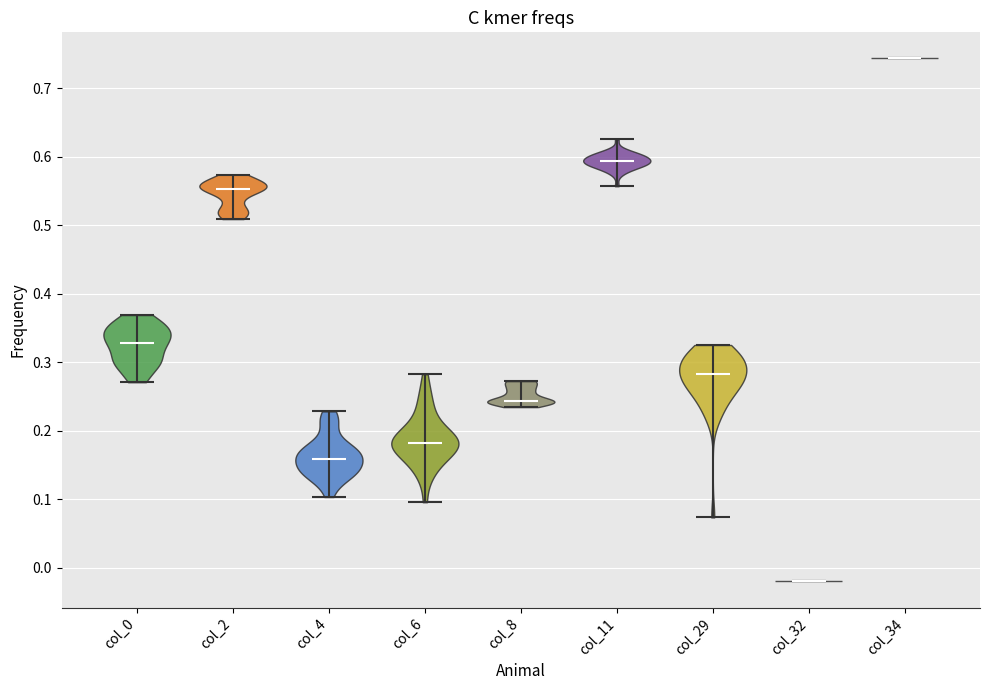

Reading left to right, read every violin against the y-axis: where its median line is, and the lowest and highest points it reaches. The values are not printed on the chart, so give them approximately, as read against the axis.

col_0: median line 0.33, lowest point 0.27, highest point 0.37
col_2: median line 0.55, lowest point 0.51, highest point 0.57
col_4: median line 0.16, lowest point 0.10, highest point 0.23
col_6: median line 0.18, lowest point 0.10, highest point 0.28
col_8: median line 0.24, lowest point 0.23, highest point 0.27
col_11: median line 0.59, lowest point 0.56, highest point 0.63
col_29: median line 0.28, lowest point 0.07, highest point 0.33
col_32: median line -0.02, lowest point -0.02, highest point -0.02
col_34: median line 0.74, lowest point 0.74, highest point 0.74